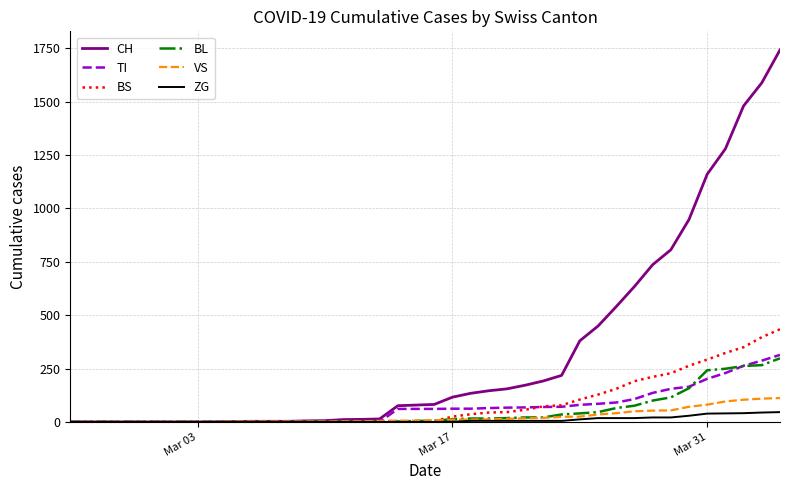

Which series has the widest spread of values?

CH